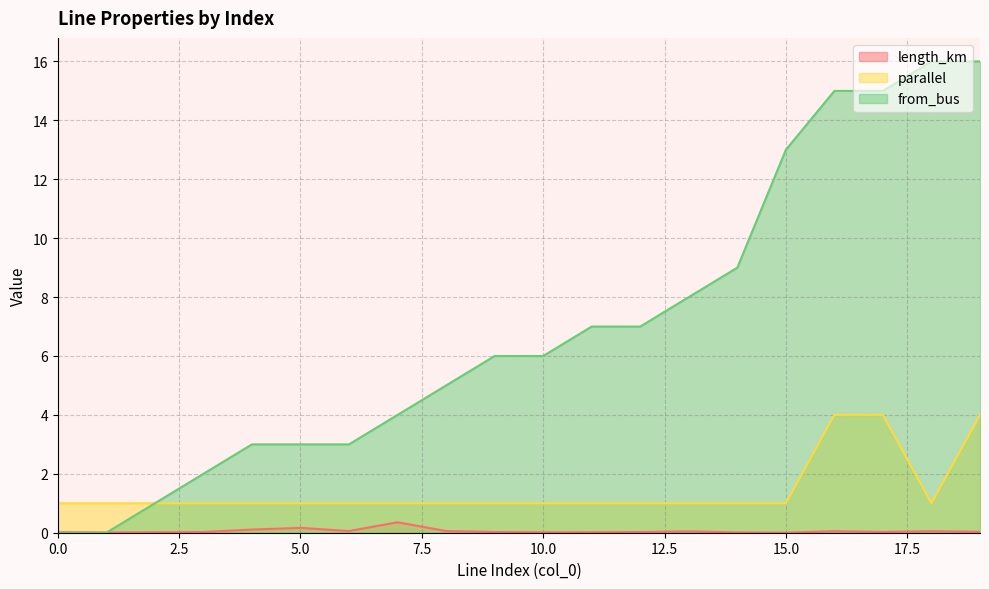

Where is from_bus nearest to the value 8?

13